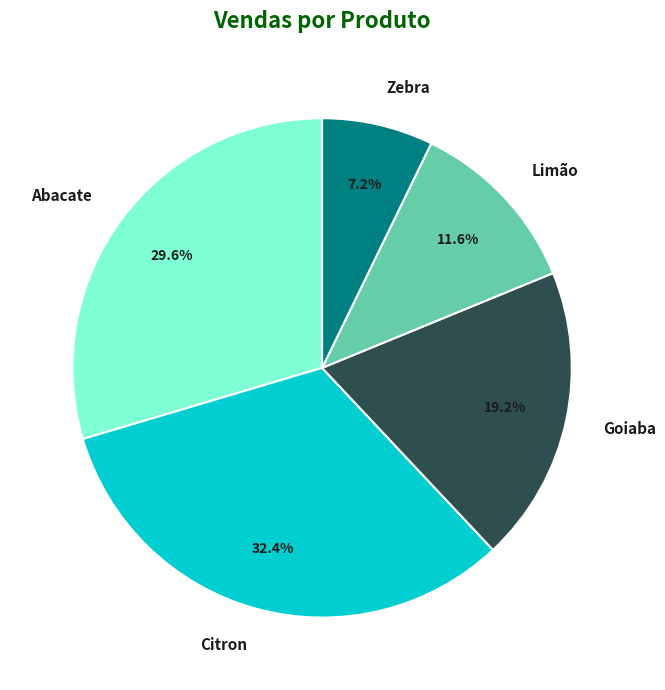

Rank the categories by value from highest to lowest.

Citron, Abacate, Goiaba, Limão, Zebra